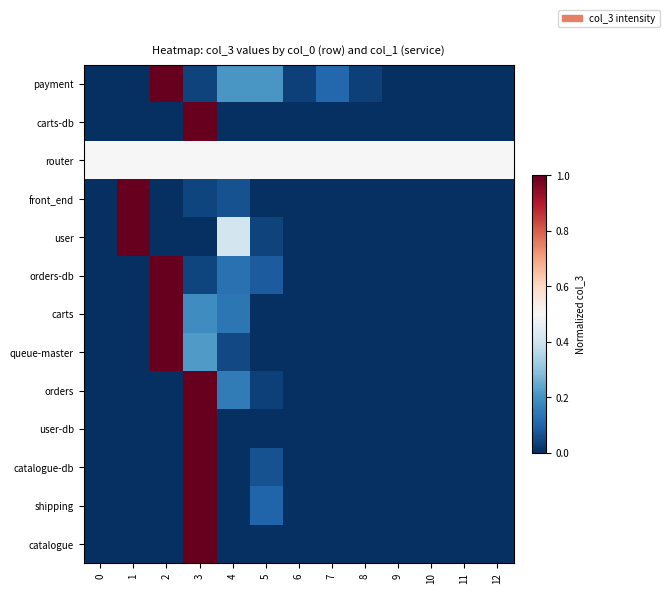

Reading left to right, what are all the values shown in this chart?

payment: 0=0.0	1=0.0	2=1.0	3=0.0	4=0.2	5=0.2	6=0.0	7=0.1	8=0.0	9=0.0	10=0.0	11=0.0	12=0.0
carts-db: 0=0.0	1=0.0	2=0.0	3=1.0	4=0.0	5=0.0	6=0.0	7=0.0	8=0.0	9=0.0	10=0.0	11=0.0	12=0.0
router: 0=0.5	1=0.5	2=0.5	3=0.5	4=0.5	5=0.5	6=0.5	7=0.5	8=0.5	9=0.5	10=0.5	11=0.5	12=0.5
front_end: 0=0.0	1=1.0	2=0.0	3=0.0	4=0.1	5=0.0	6=0.0	7=0.0	8=0.0	9=0.0	10=0.0	11=0.0	12=0.0
user: 0=0.0	1=1.0	2=0.0	3=0.0	4=0.4	5=0.0	6=0.0	7=0.0	8=0.0	9=0.0	10=0.0	11=0.0	12=0.0
orders-db: 0=0.0	1=0.0	2=1.0	3=0.0	4=0.1	5=0.1	6=0.0	7=0.0	8=0.0	9=0.0	10=0.0	11=0.0	12=0.0
carts: 0=0.0	1=0.0	2=1.0	3=0.2	4=0.1	5=0.0	6=0.0	7=0.0	8=0.0	9=0.0	10=0.0	11=0.0	12=0.0
queue-master: 0=0.0	1=0.0	2=1.0	3=0.2	4=0.0	5=0.0	6=0.0	7=0.0	8=0.0	9=0.0	10=0.0	11=0.0	12=0.0
orders: 0=0.0	1=0.0	2=0.0	3=1.0	4=0.2	5=0.0	6=0.0	7=0.0	8=0.0	9=0.0	10=0.0	11=0.0	12=0.0
user-db: 0=0.0	1=0.0	2=0.0	3=1.0	4=0.0	5=0.0	6=0.0	7=0.0	8=0.0	9=0.0	10=0.0	11=0.0	12=0.0
catalogue-db: 0=0.0	1=0.0	2=0.0	3=1.0	4=0.0	5=0.1	6=0.0	7=0.0	8=0.0	9=0.0	10=0.0	11=0.0	12=0.0
shipping: 0=0.0	1=0.0	2=0.0	3=1.0	4=0.0	5=0.1	6=0.0	7=0.0	8=0.0	9=0.0	10=0.0	11=0.0	12=0.0
catalogue: 0=0.0	1=0.0	2=0.0	3=1.0	4=0.0	5=0.0	6=0.0	7=0.0	8=0.0	9=0.0	10=0.0	11=0.0	12=0.0